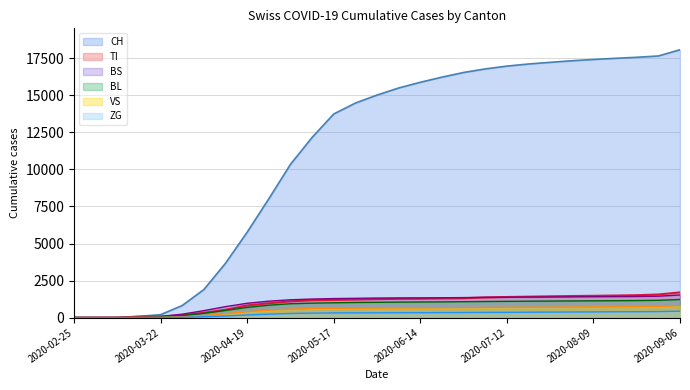

True or false: ZG and BS cross at least once.

False